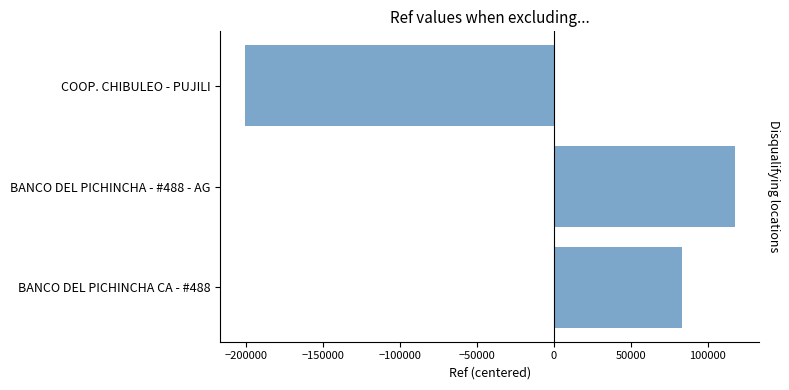

The value at BANCO DEL PICHINCHA - #488 - AG is 117386.3. True or false?

True